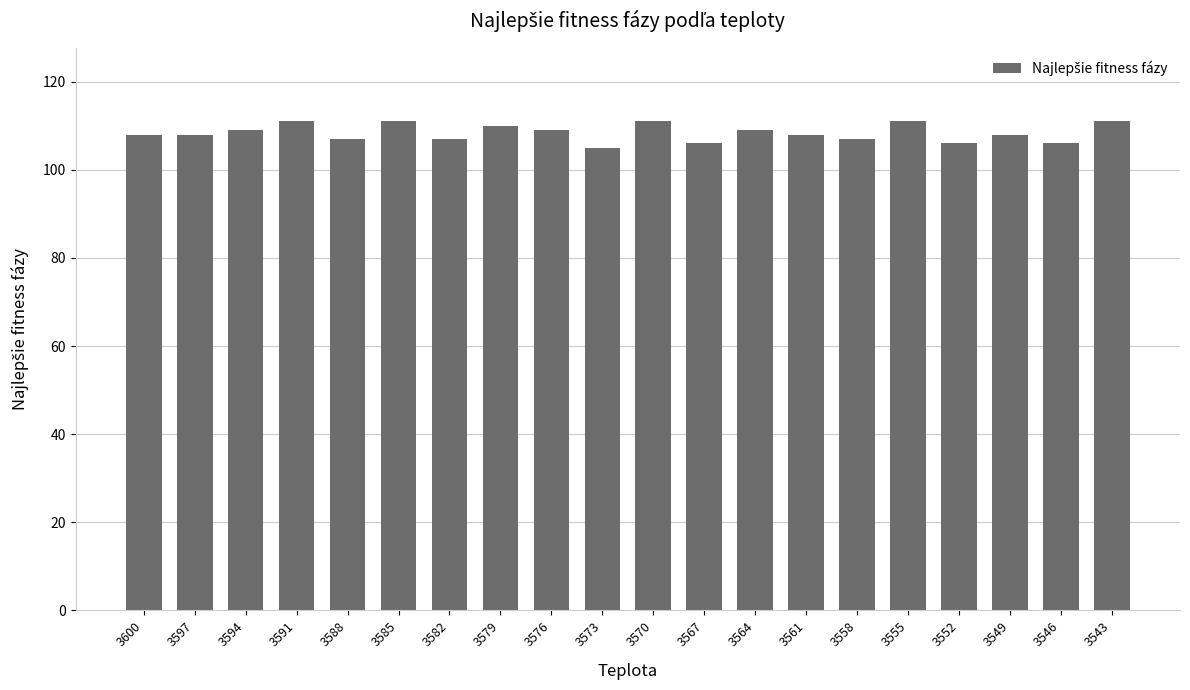

The value at 3582 is 107. True or false?

True